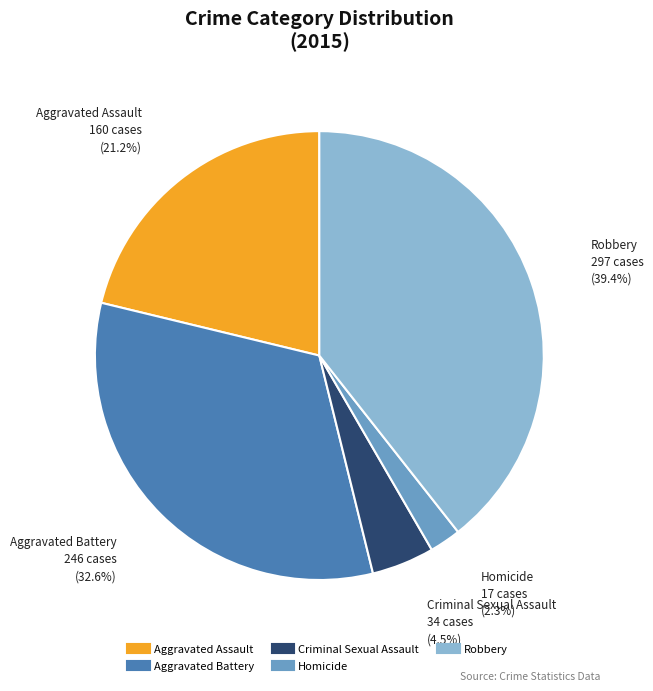

True or false: Aggravated Battery accounts for 33% of the total.

True